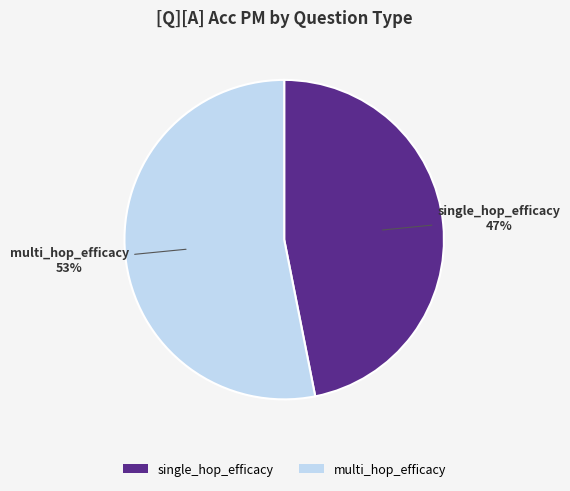

What percentage is the multi_hop_efficacy slice, to the nearest percent?

53%